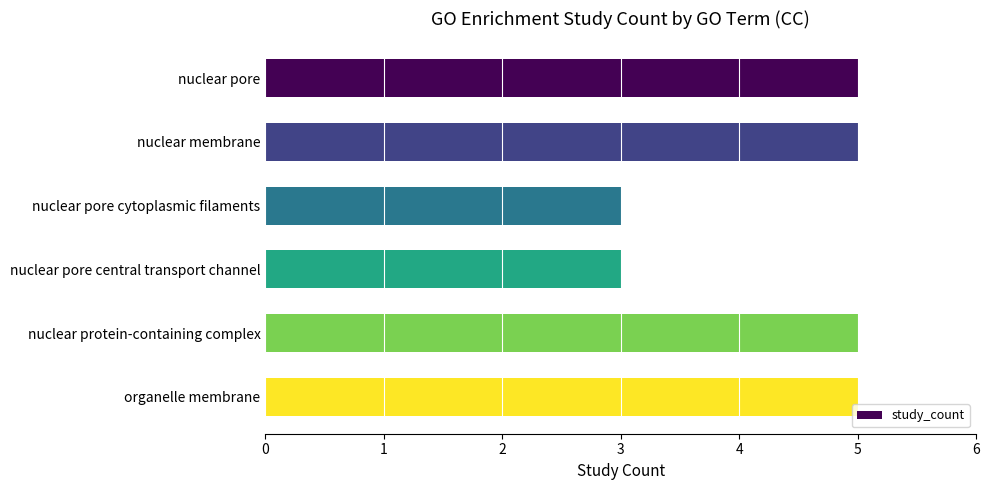

What is the maximum value shown in the chart?

5